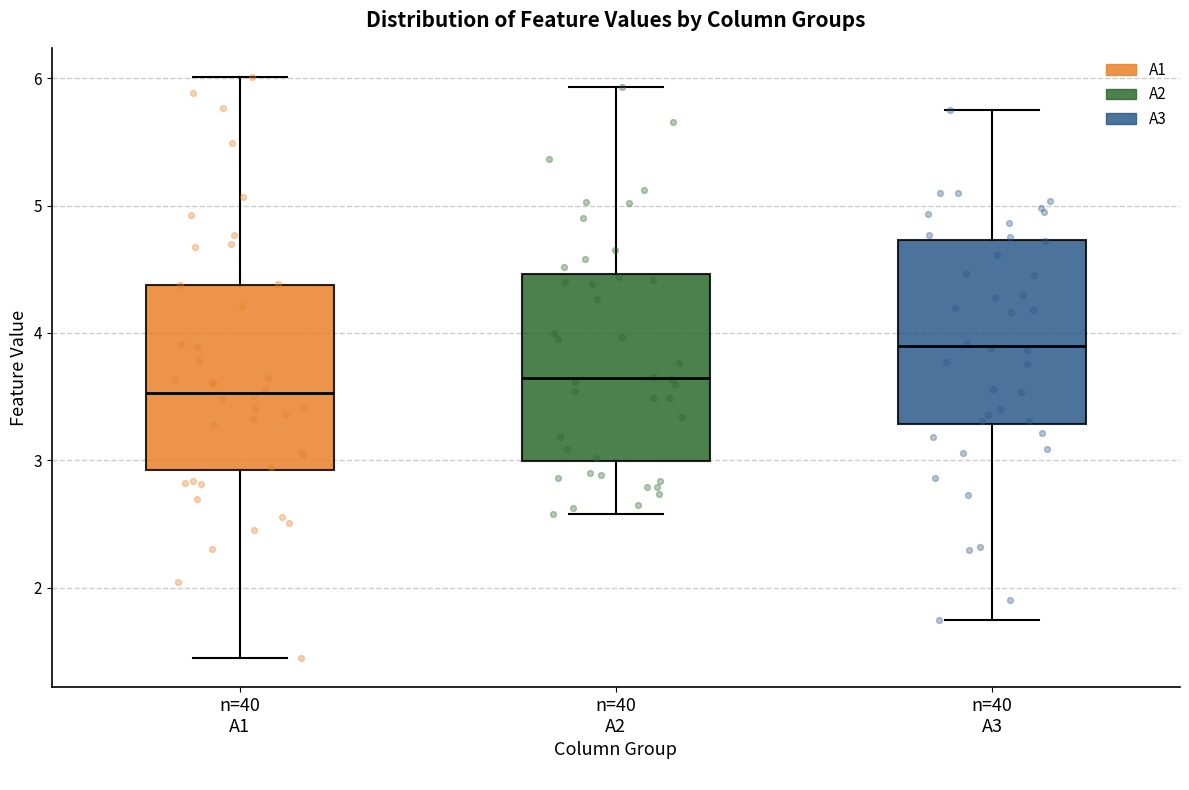

Where does the median line of the box for n=40 A3 sit on the y-axis? The values are not printed on the chart, so give them approximately, as read against the axis.

3.9